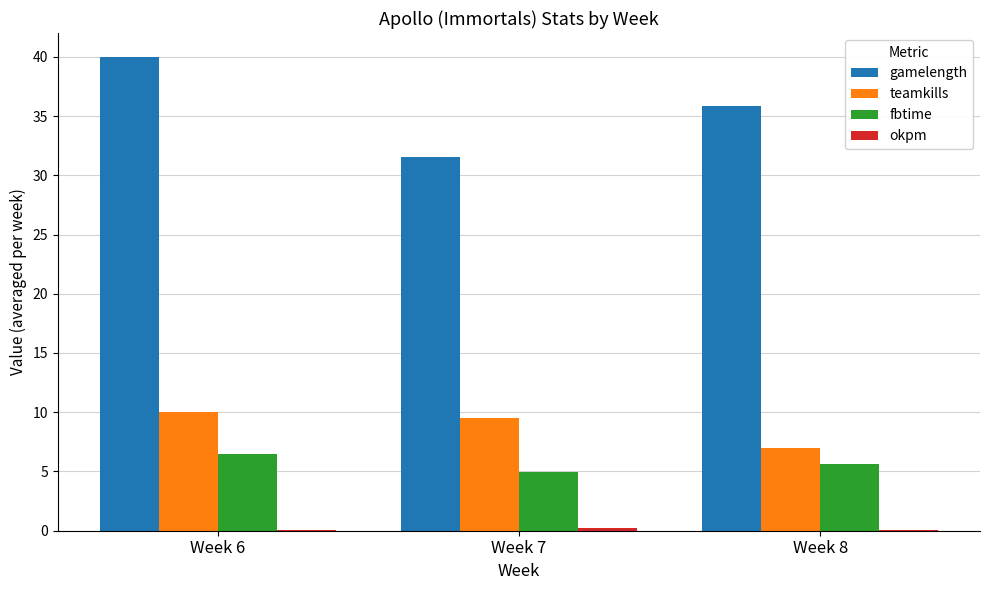

The fbtime series shows 2.1 at Week 7. True or false?

False